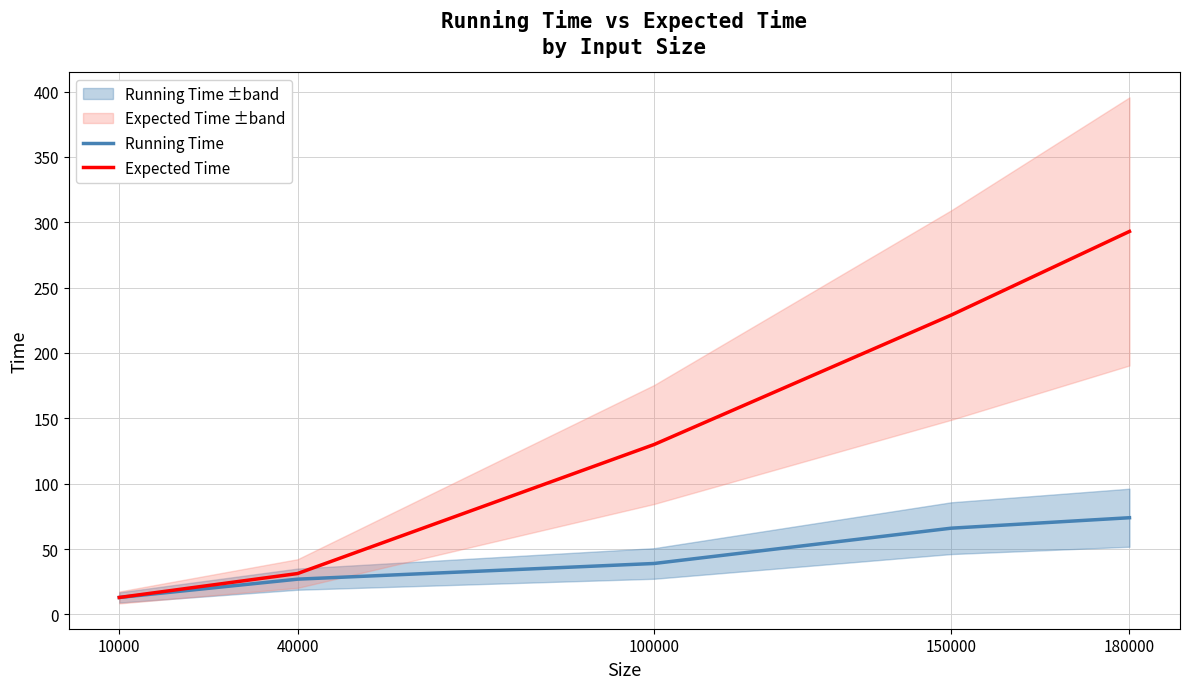

Is the value of Expected Time at 40000 greater than the value of Running Time at 100000?

No